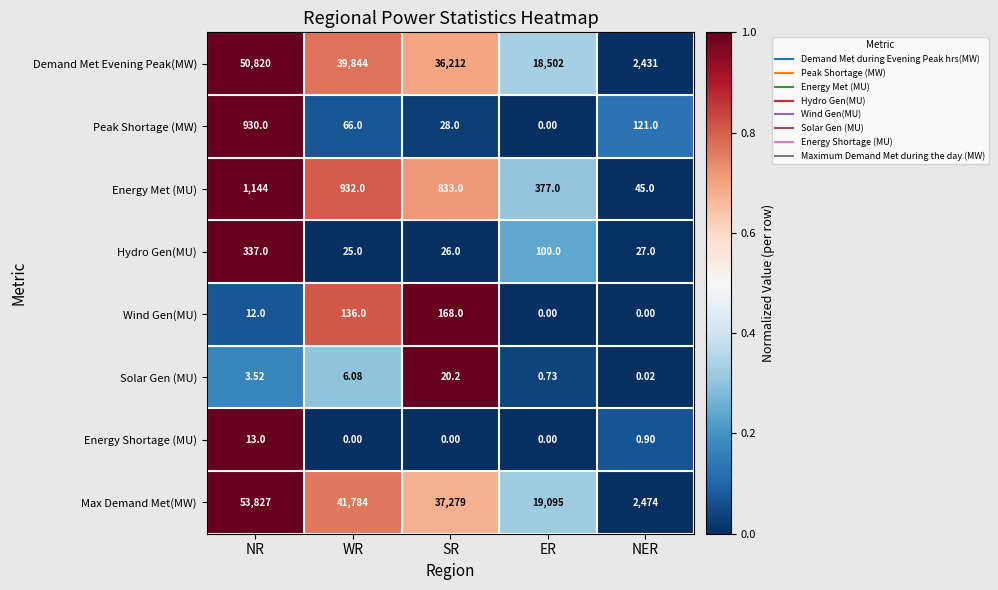

Which series has the largest range (max minus min)?

Max Demand Met(MW)